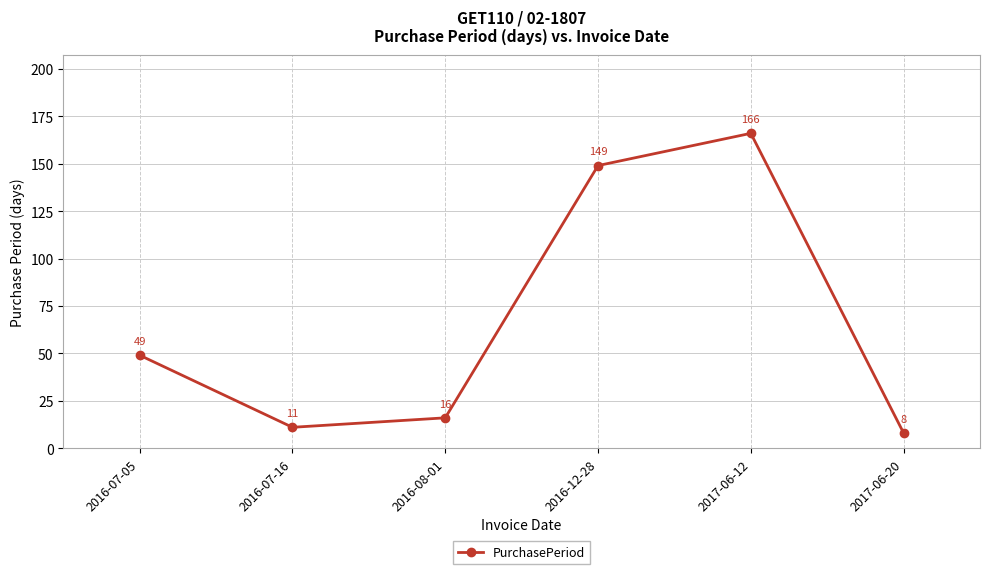

What is the label of the 5th point from the left?

2017-06-12